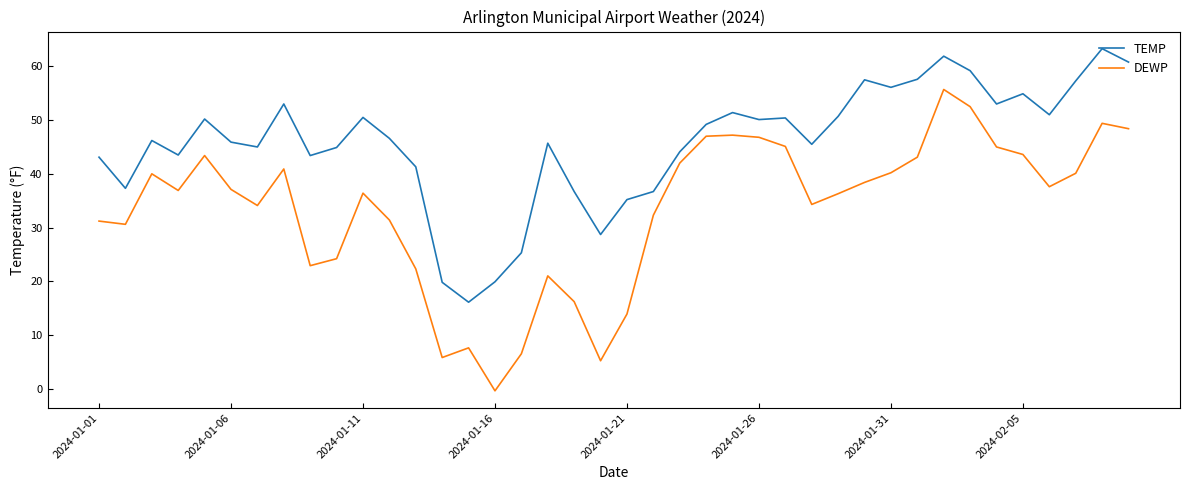

List the series in order of their peak value, lowest first.

DEWP, TEMP